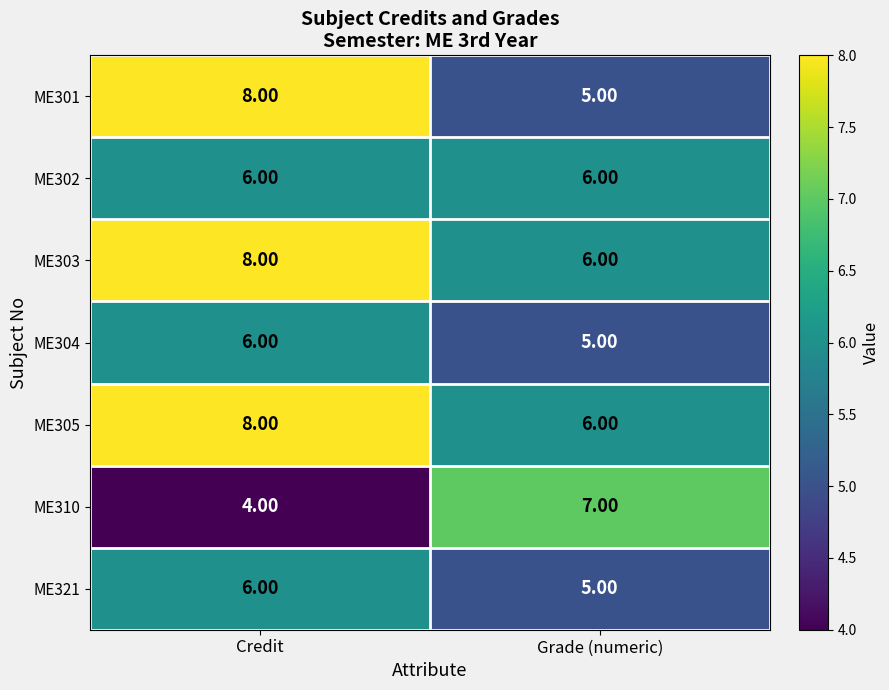

What is the total value across all series at Credit?

46